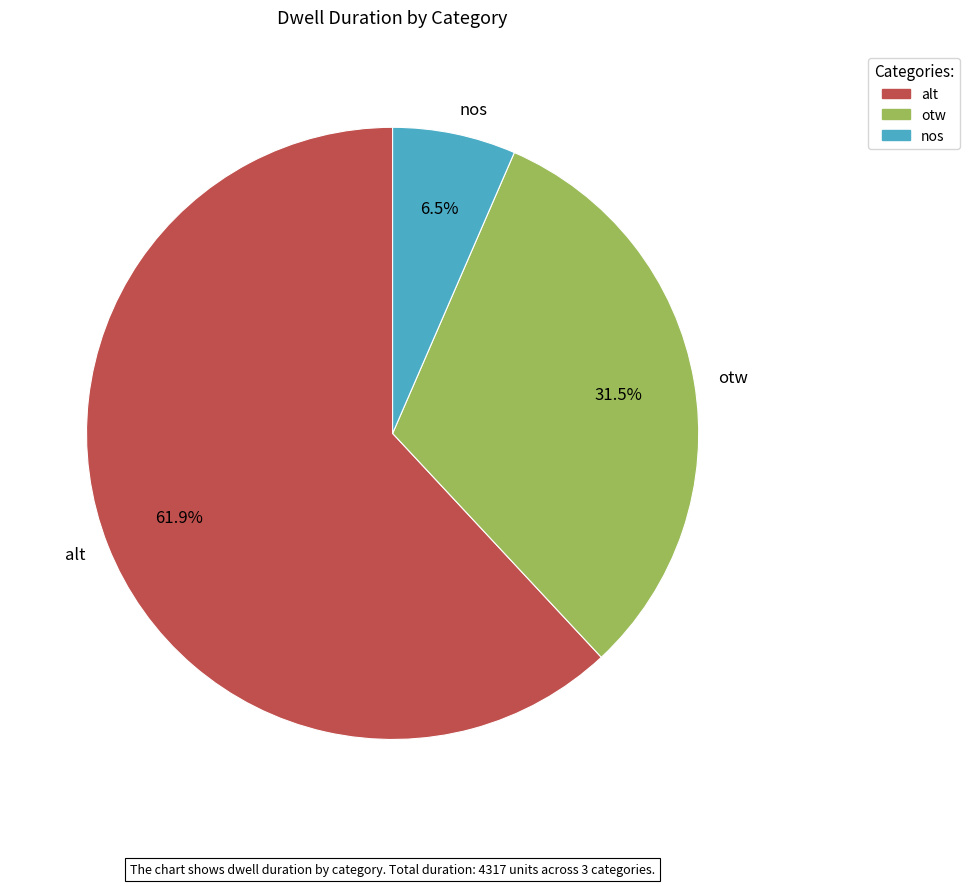

What is the ratio of the value at alt to the value at otw?

2.0